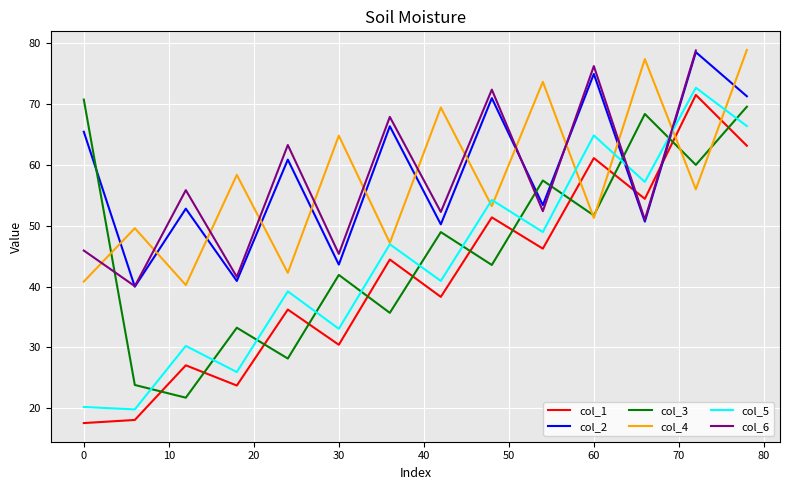

After their last crossing, which series has the higher values: col_4 or col_1?

col_4